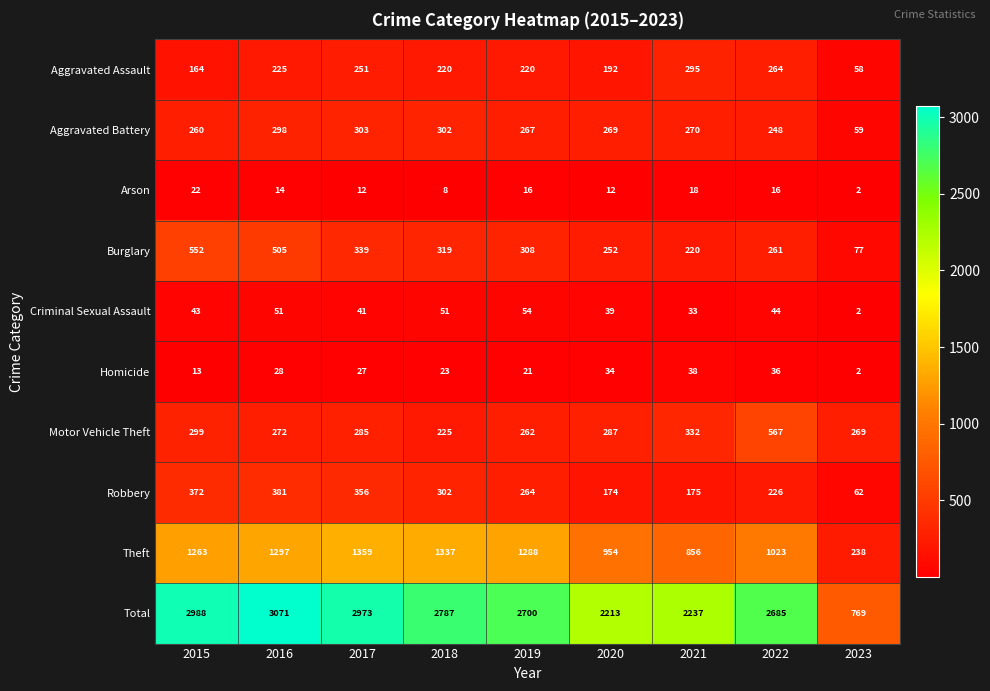

What is the difference between the maximum and second lowest values in the Total series?

858